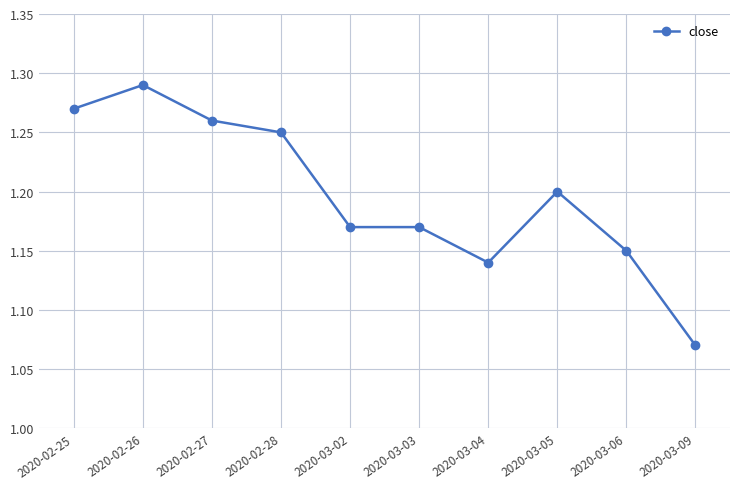

What is the sum of the values at 2020-02-25 and 2020-03-05?

2.5